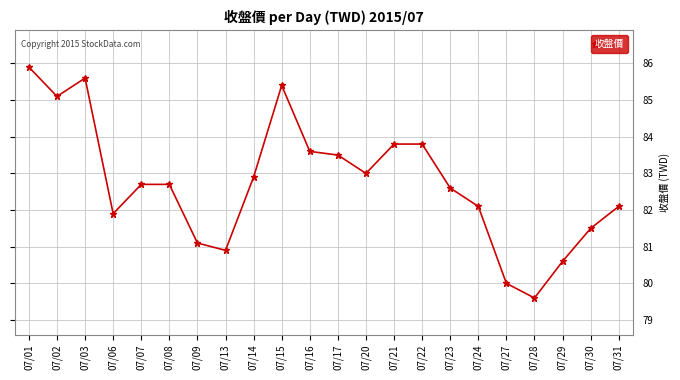

What is the average value?

82.7